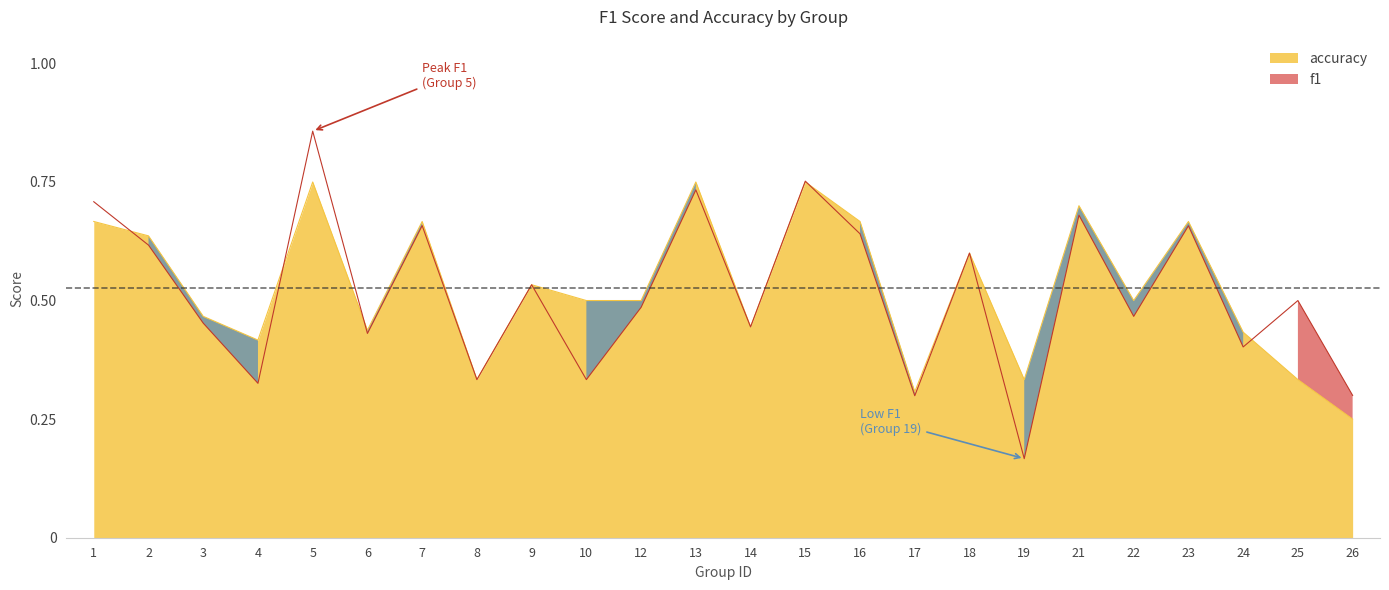

Which category has the highest value across all series?

5